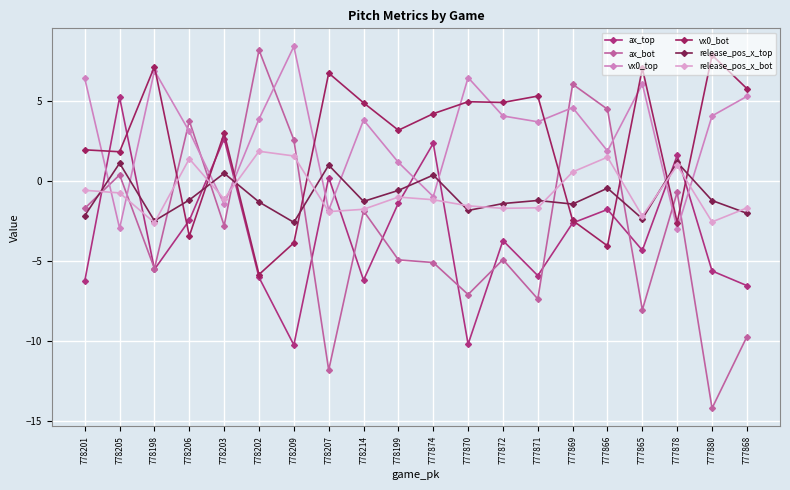

True or false: vx0_top and release_pos_x_bot intersect in this chart.

True